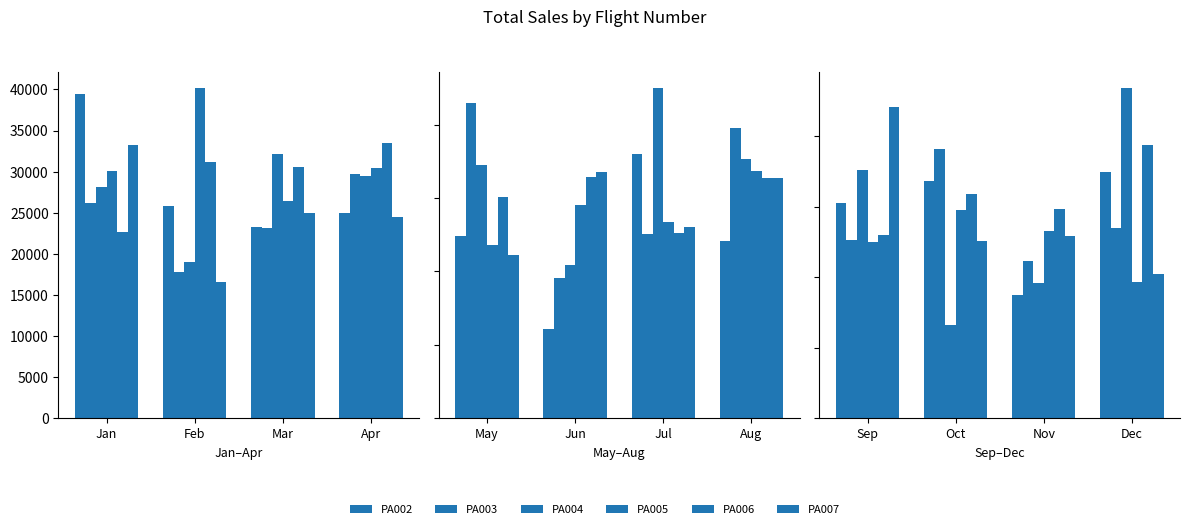

Is the value of PA006 at Apr greater than the value of PA007 at Apr?

Yes